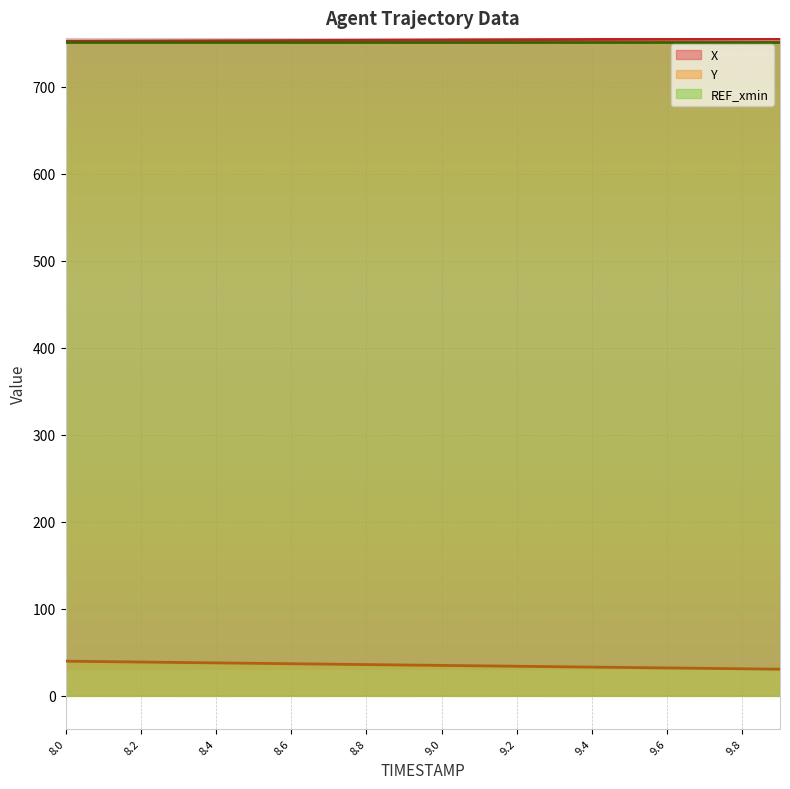

What is the difference between the second highest and second lowest values in the X series?

2.6